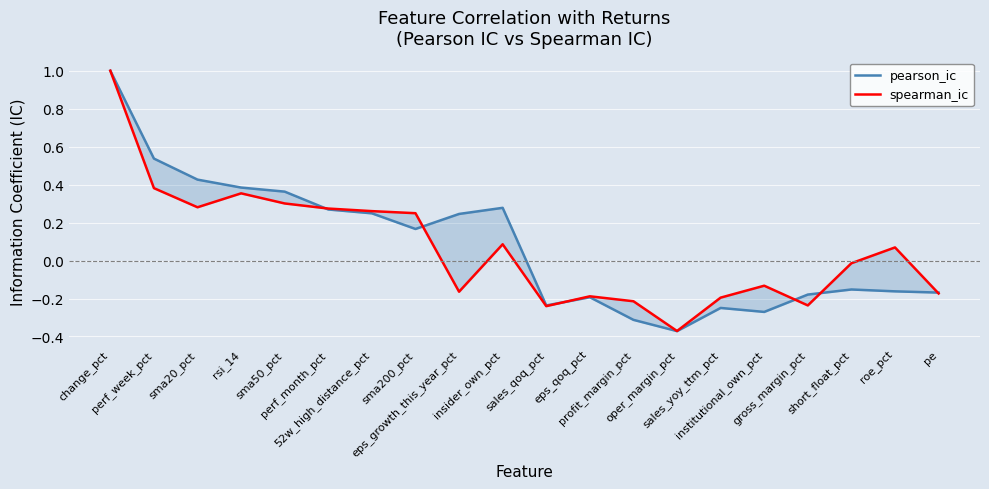

How many interior local valleys does the pearson_ic series have?

4